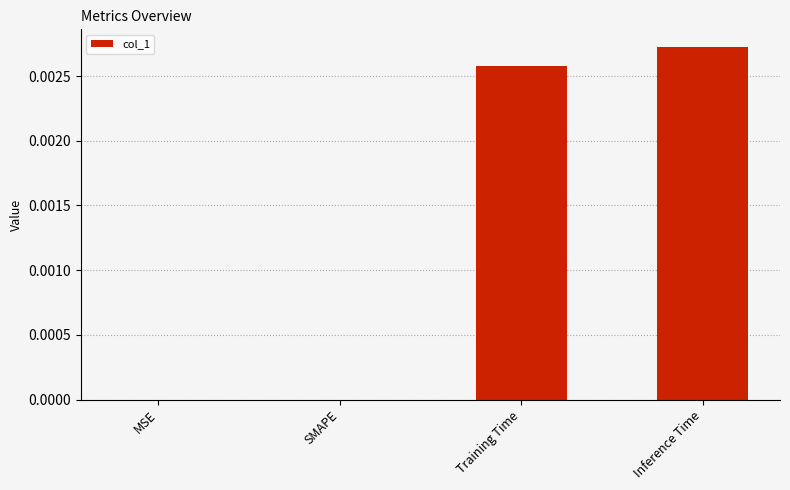

Is it true that the value at MSE is 0.0?

True